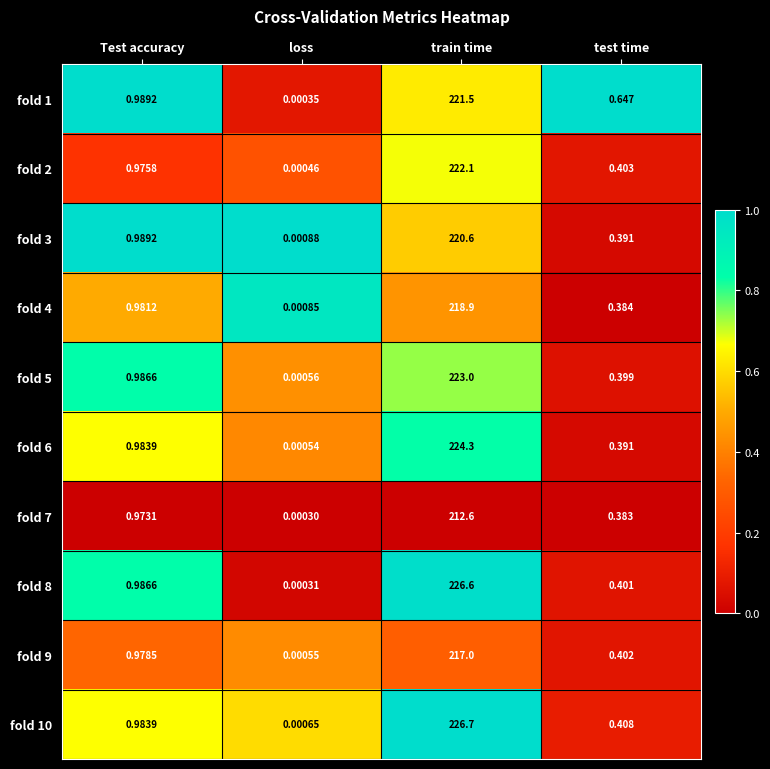

At which category is the sum across all series the highest?

train time